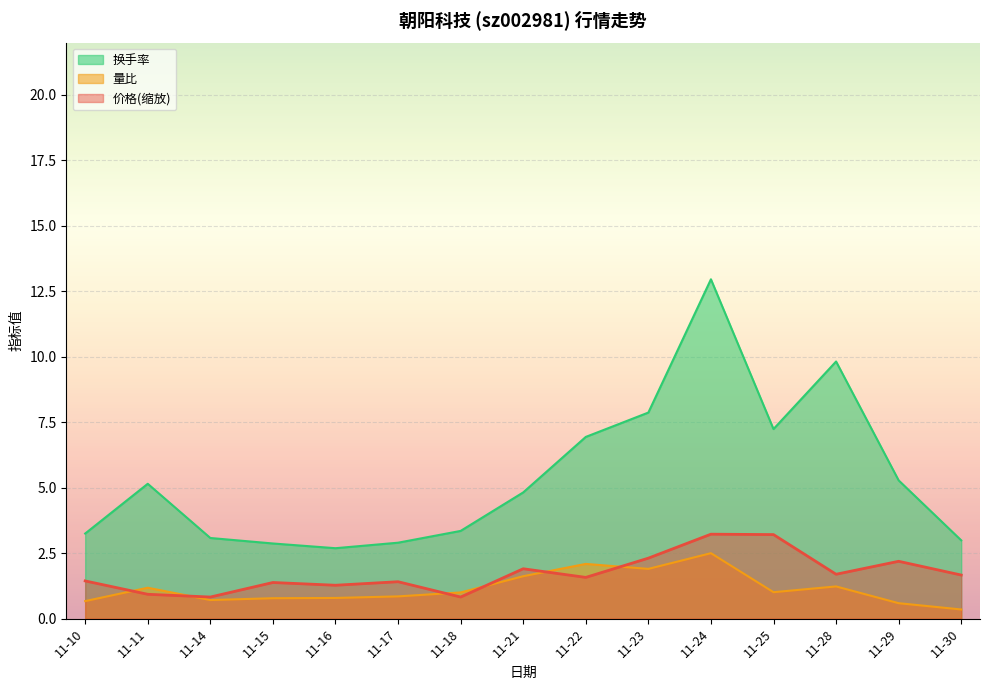

True or false: 量比 has a value of 1.5 at 11-18.

False